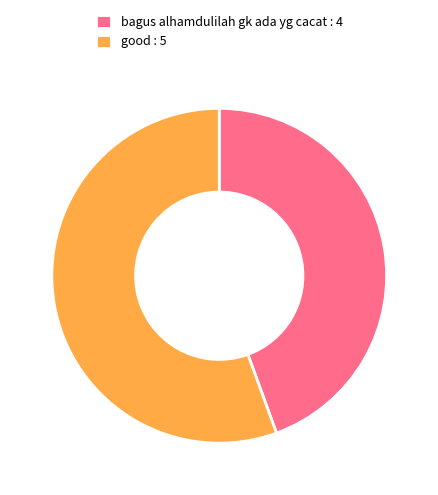

Which category accounts for the majority?

good : 5